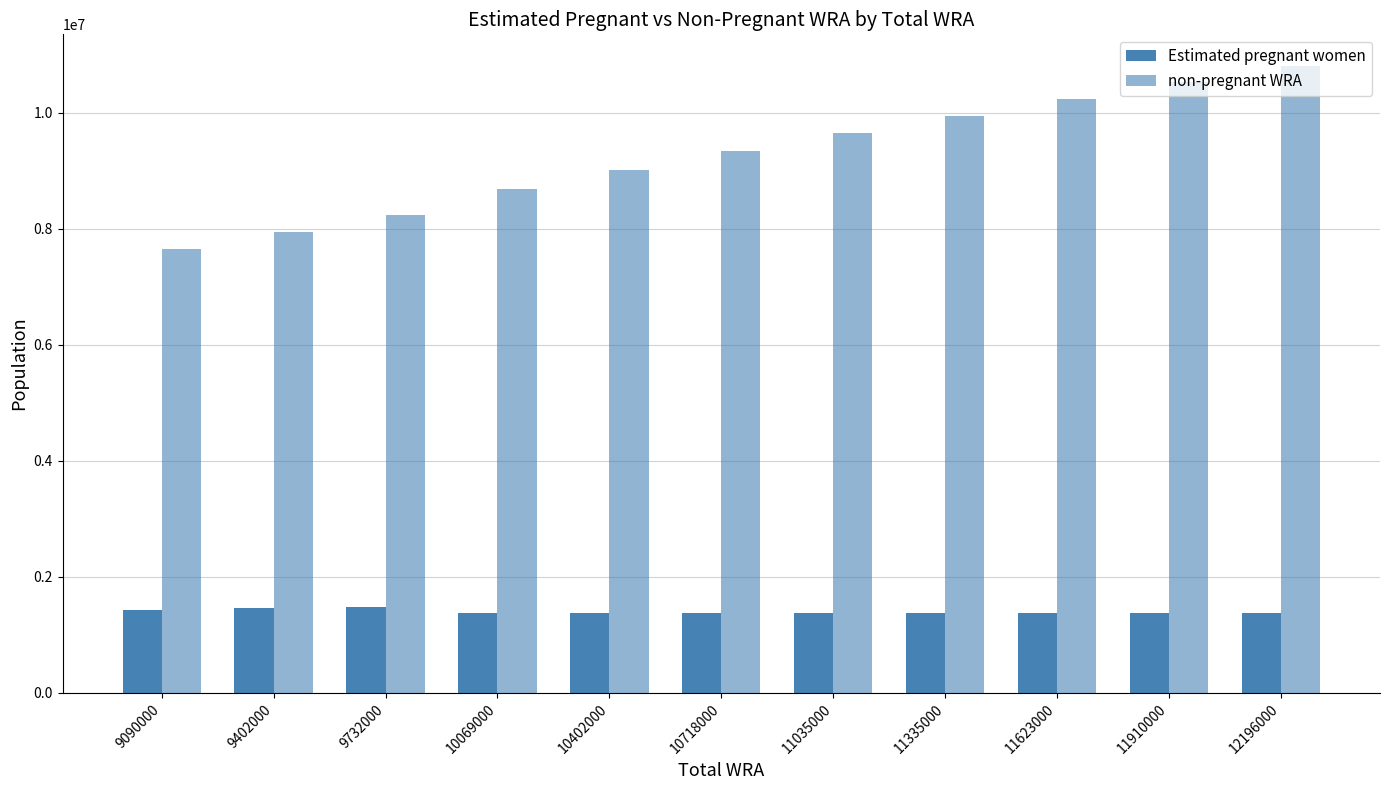

The Estimated pregnant women series shows 1489073.2 at 9732000. True or false?

True